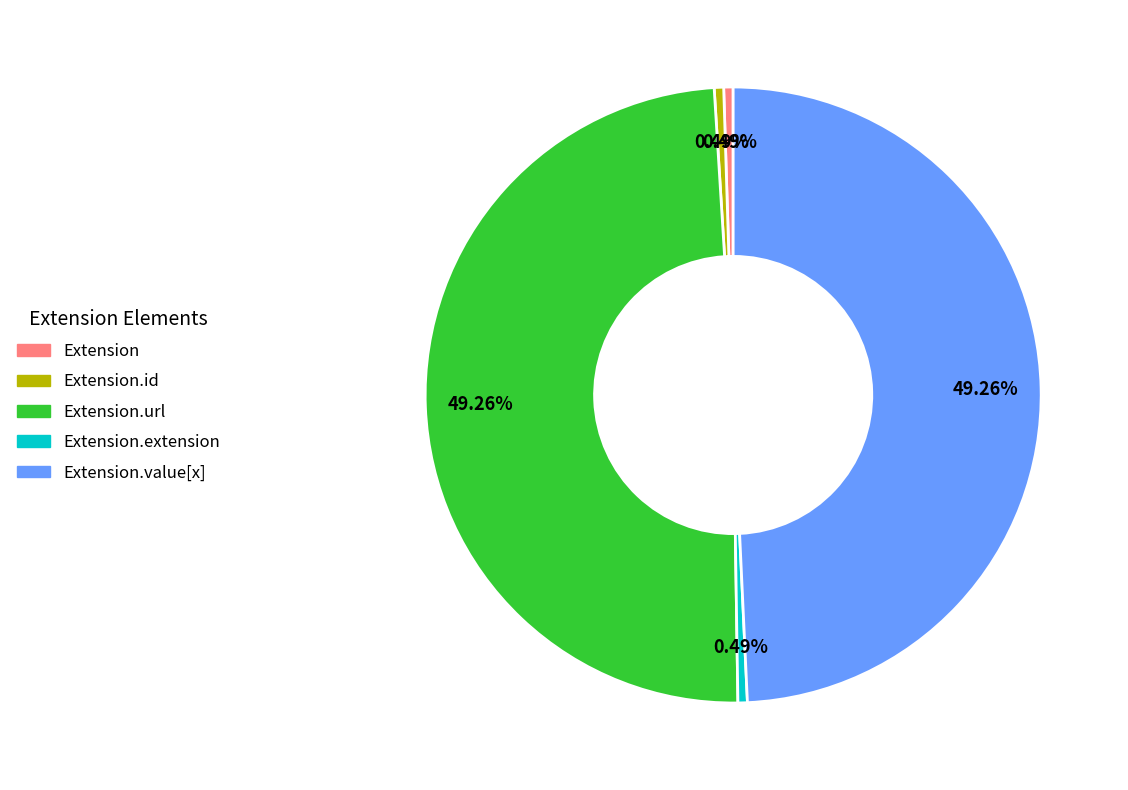

Is Extension.id the majority of the pie?

No